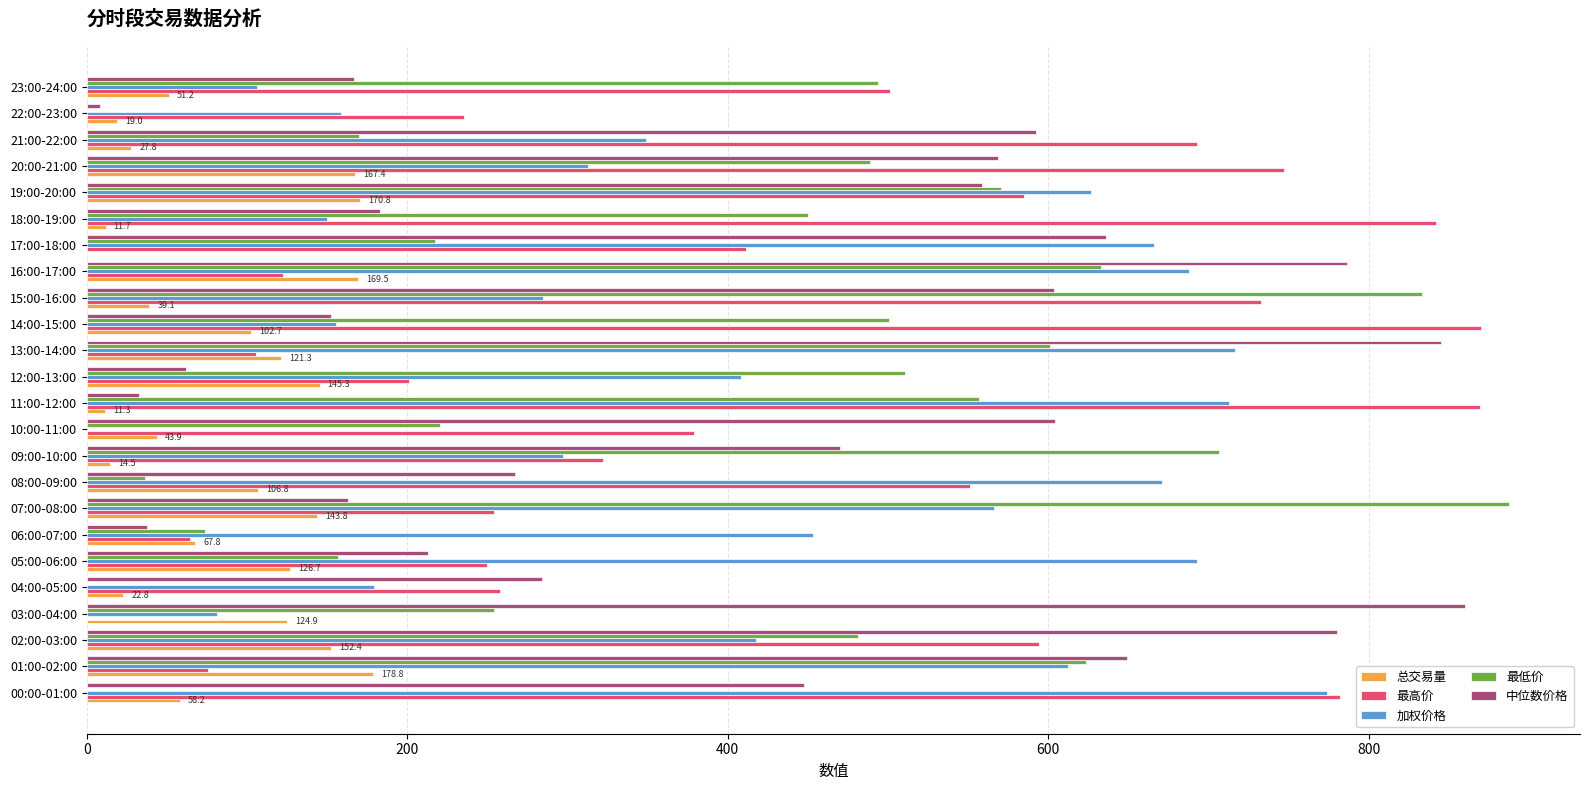

True or false: 最低价 has a value of 912.2 at 13:00-14:00.

False